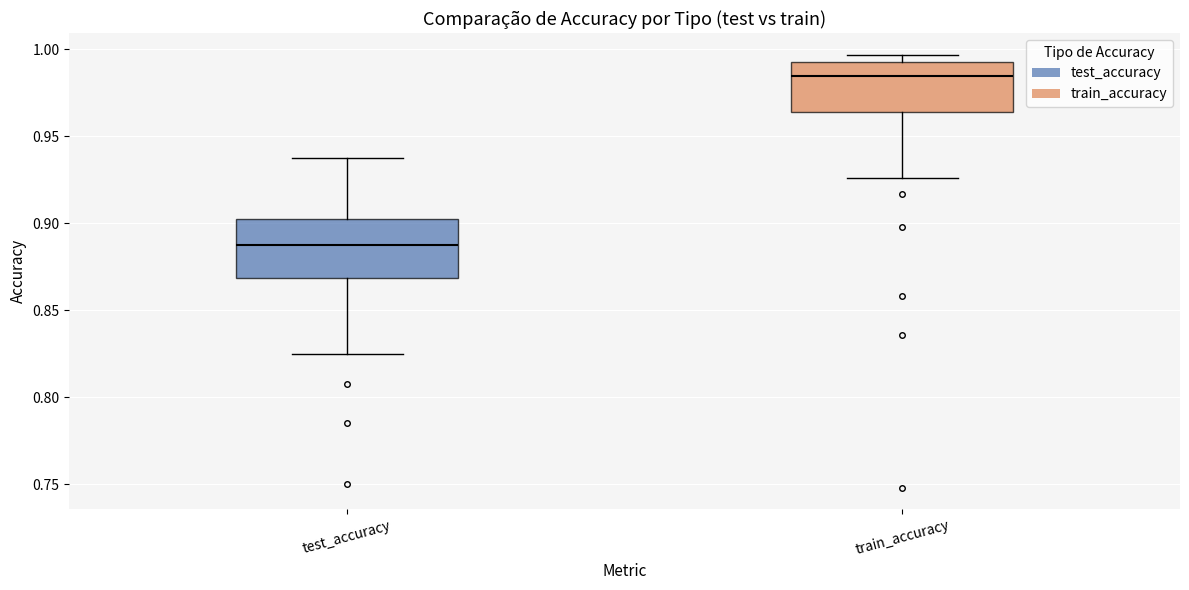

Reading left to right, read every box against the y-axis: the position of its median line, the range the box covers, and the ends of its whiskers. The values are not printed on the chart, so give them approximately, as read against the axis.

test_accuracy: median 0.885, box 0.870 to 0.905, whiskers 0.825 to 0.940
train_accuracy: median 0.985, box 0.965 to 0.995, whiskers 0.925 to 0.995 (just above the box's upper edge)